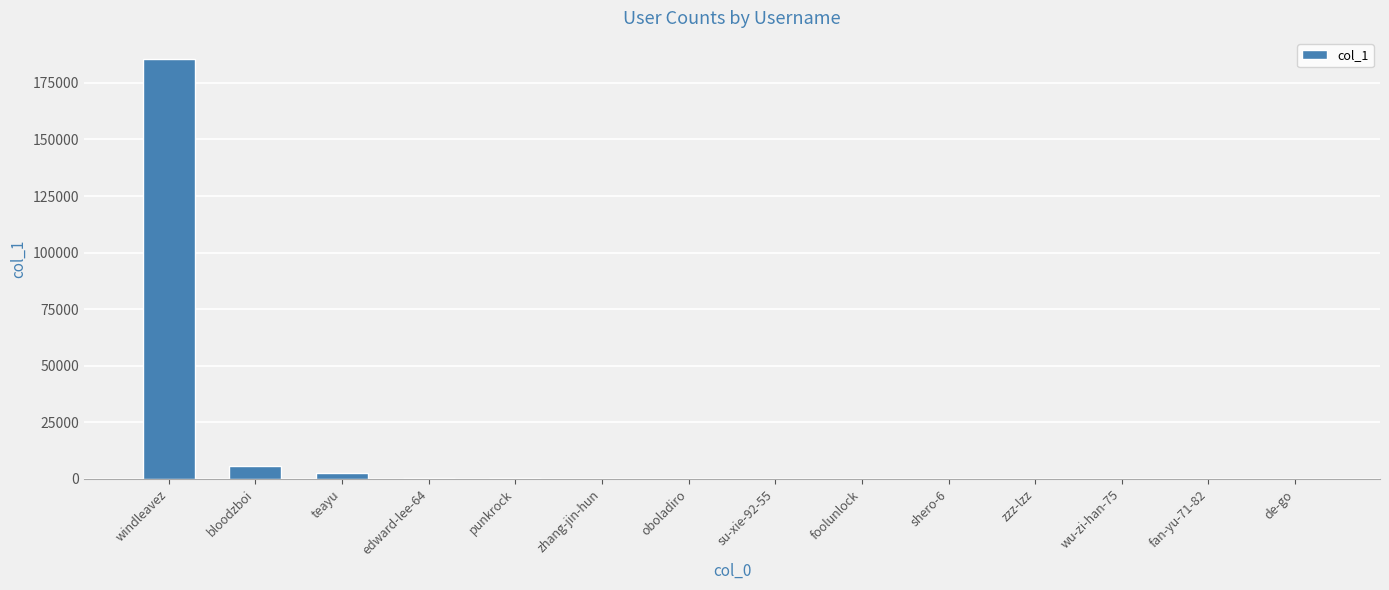

Which label corresponds to the largest value in the chart?

windleavez